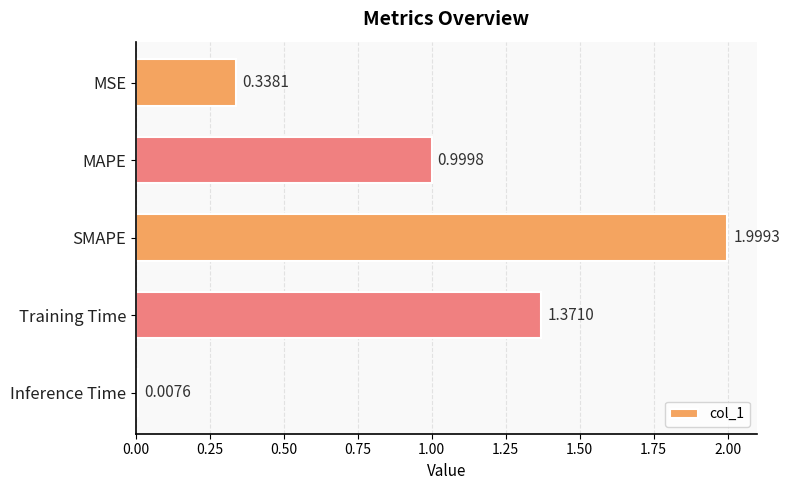

Which has a higher value, MSE or Inference Time?

MSE